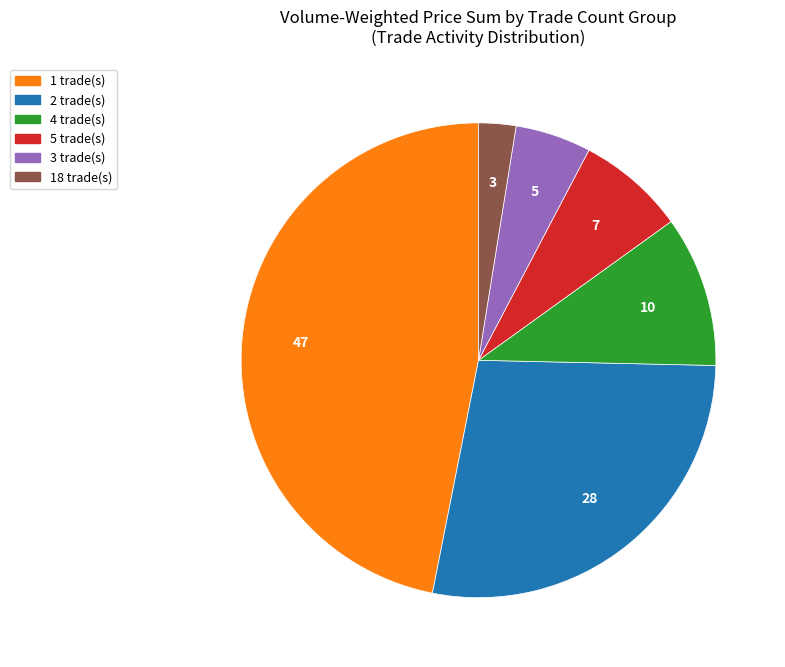

Does any single category account for the majority?

No